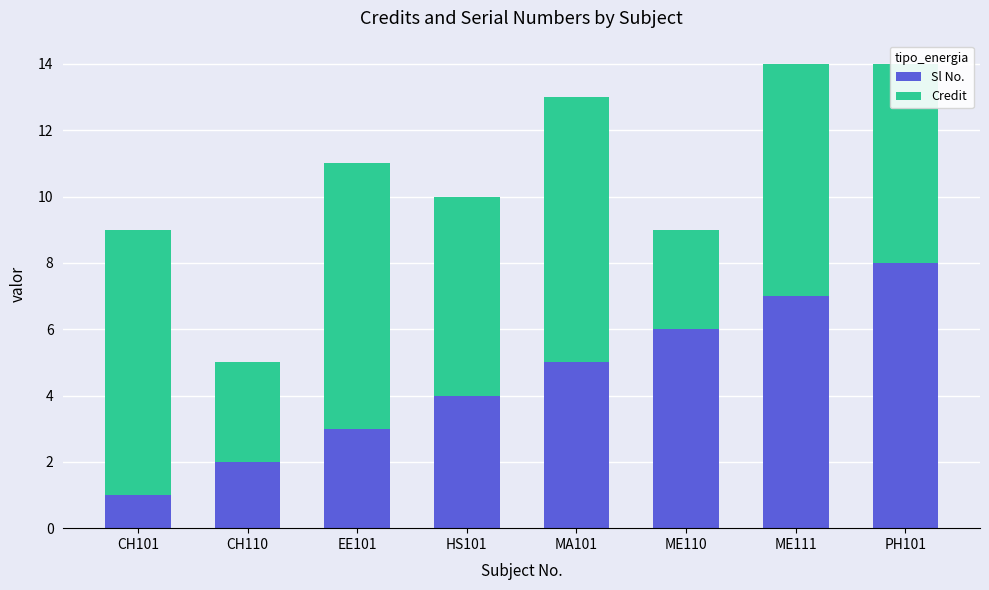

Rank the categories by Sl No. value from highest to lowest.

PH101, ME111, ME110, MA101, HS101, EE101, CH110, CH101